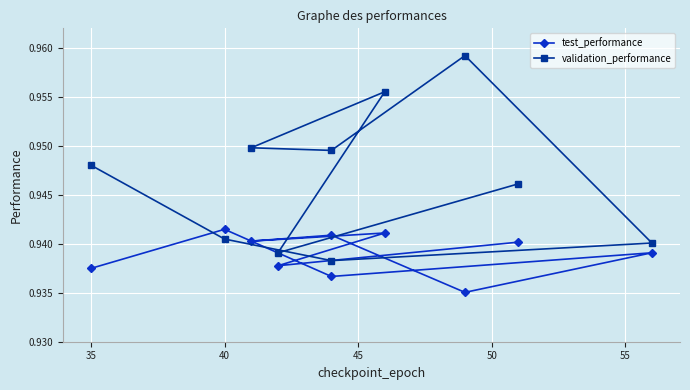

Rank the series by their average value, from highest to lowest.

validation_performance, test_performance